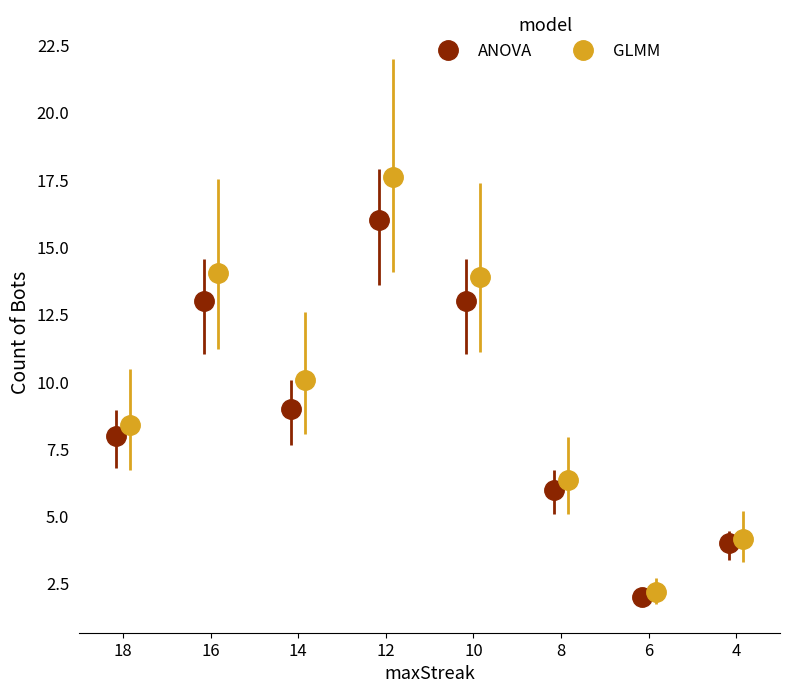

How many values in the ANOVA series are below 9?

4